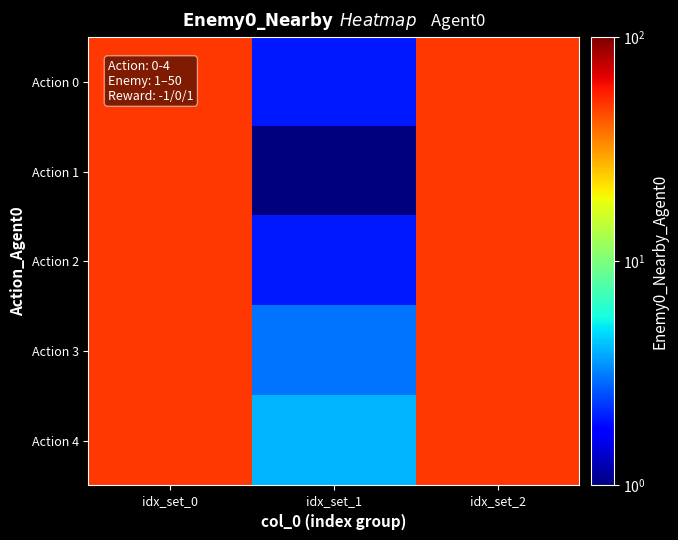

Reading right to left, what are all the values shown in this chart?

Action 0: idx_set_2=50	idx_set_1=2	idx_set_0=50
Action 1: idx_set_2=50	idx_set_1=1	idx_set_0=50
Action 2: idx_set_2=50	idx_set_1=2	idx_set_0=50
Action 3: idx_set_2=50	idx_set_1=3	idx_set_0=50
Action 4: idx_set_2=50	idx_set_1=4	idx_set_0=50